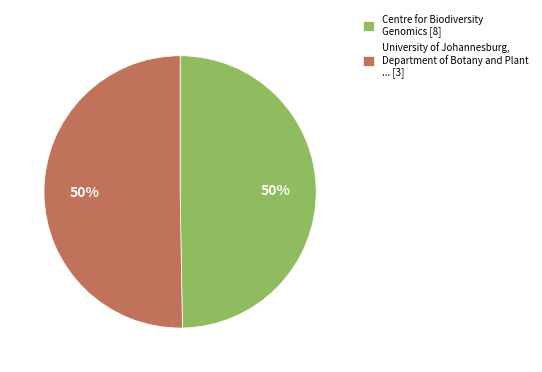

Is it true that University of Johannesburg, Department of Botany and Plant ... [3] is 64% of the pie?

False